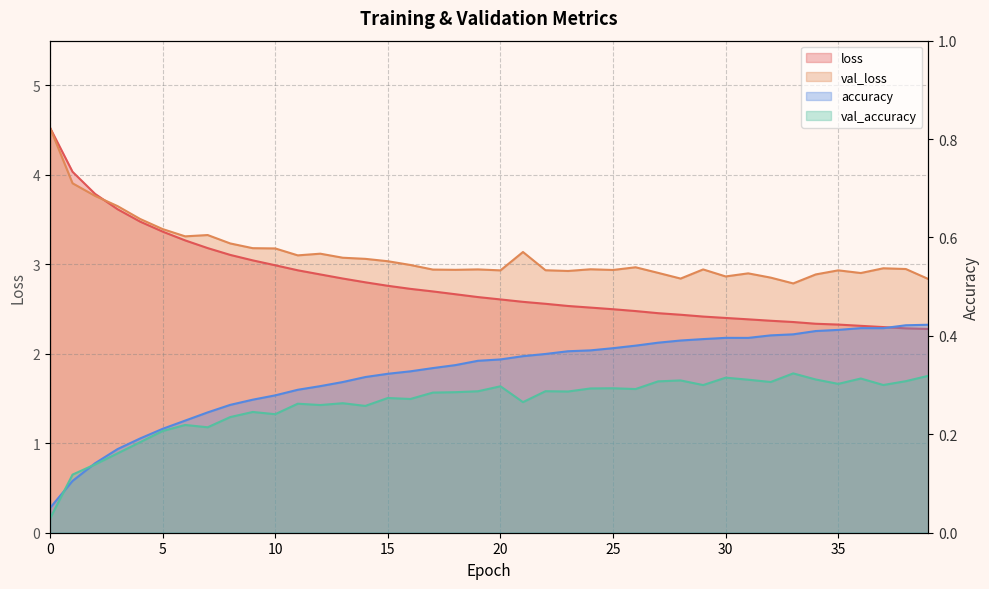

Between 5 and 22, which series saw the biggest shift?

loss